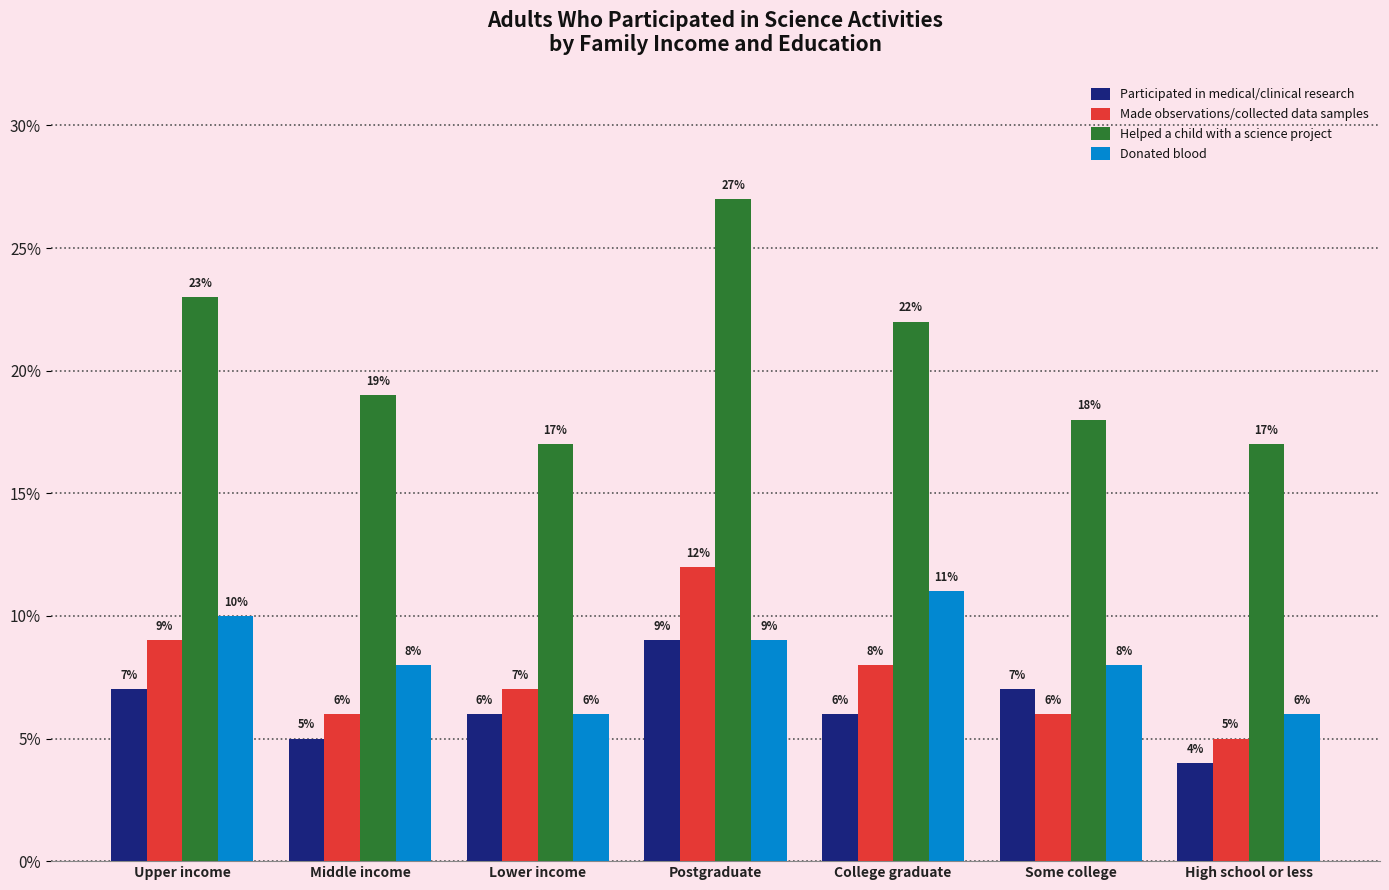

Count the number of categories in the chart.

7